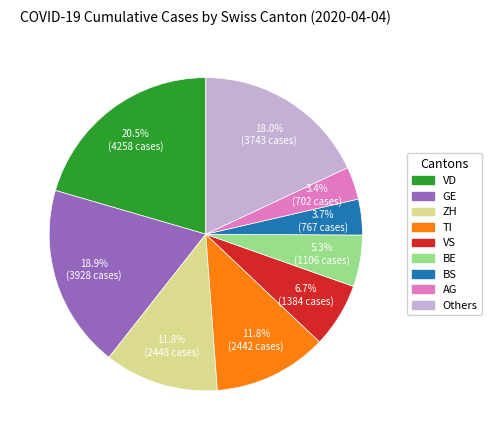

To the nearest percent, what is the difference between the largest and smallest slice percentages?

17%